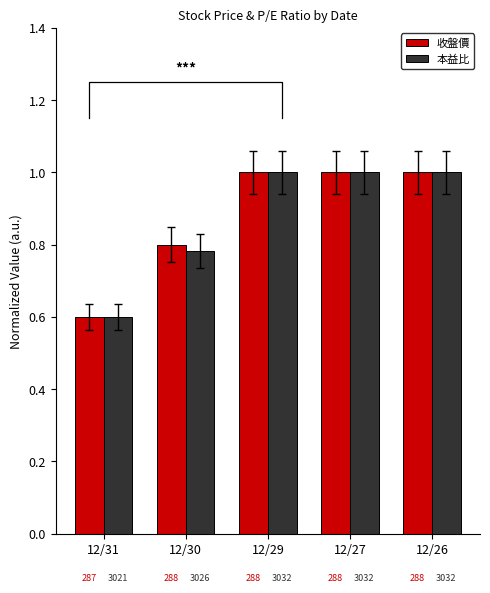

Reading left to right, extract all data points from this chart.

收盤價: 0.6	0.8	1.0	1.0	1.0
本益比: 0.6	0.8	1.0	1.0	1.0